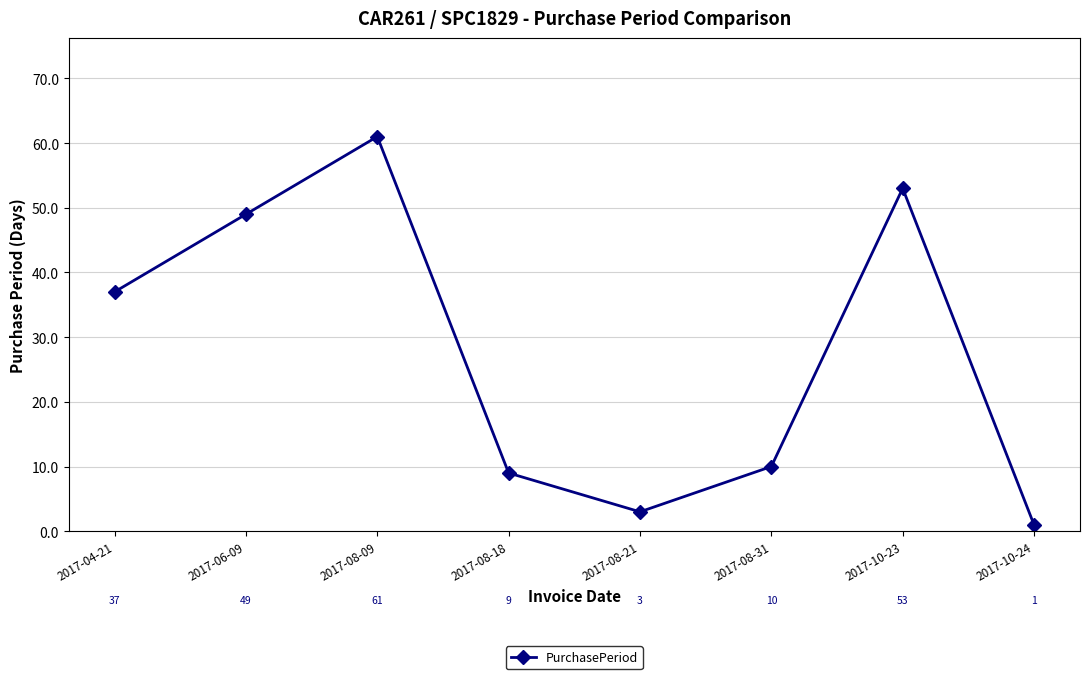

What is the smallest value displayed?

1